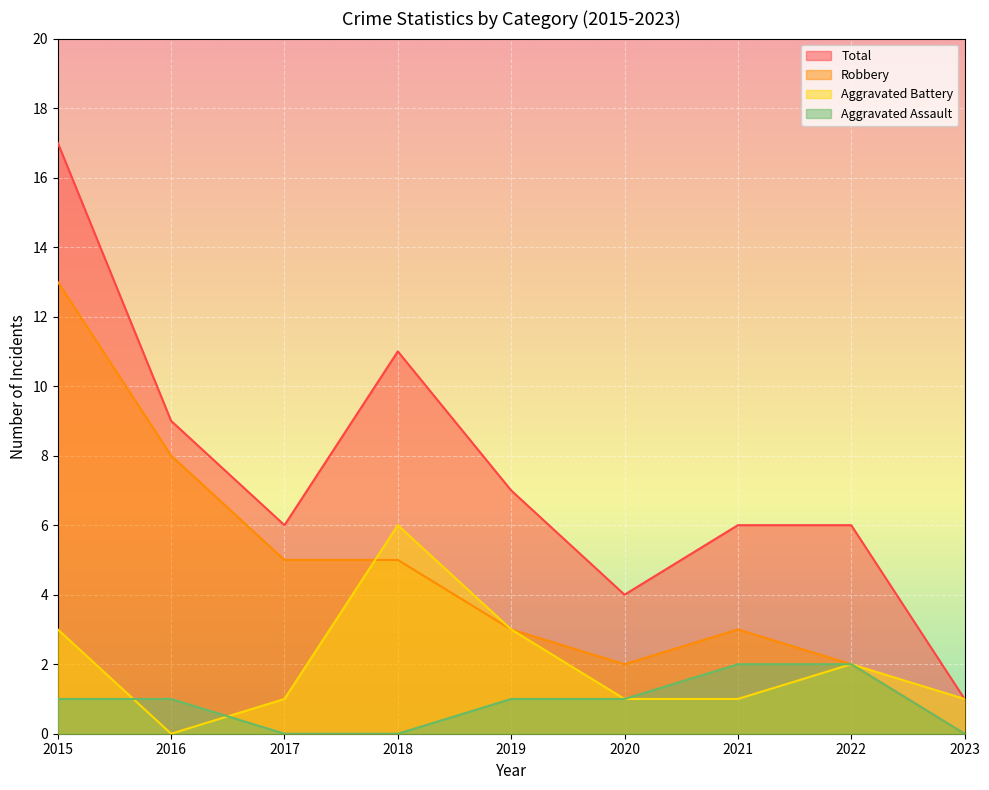

At which category is the sum across all series the highest?

2015